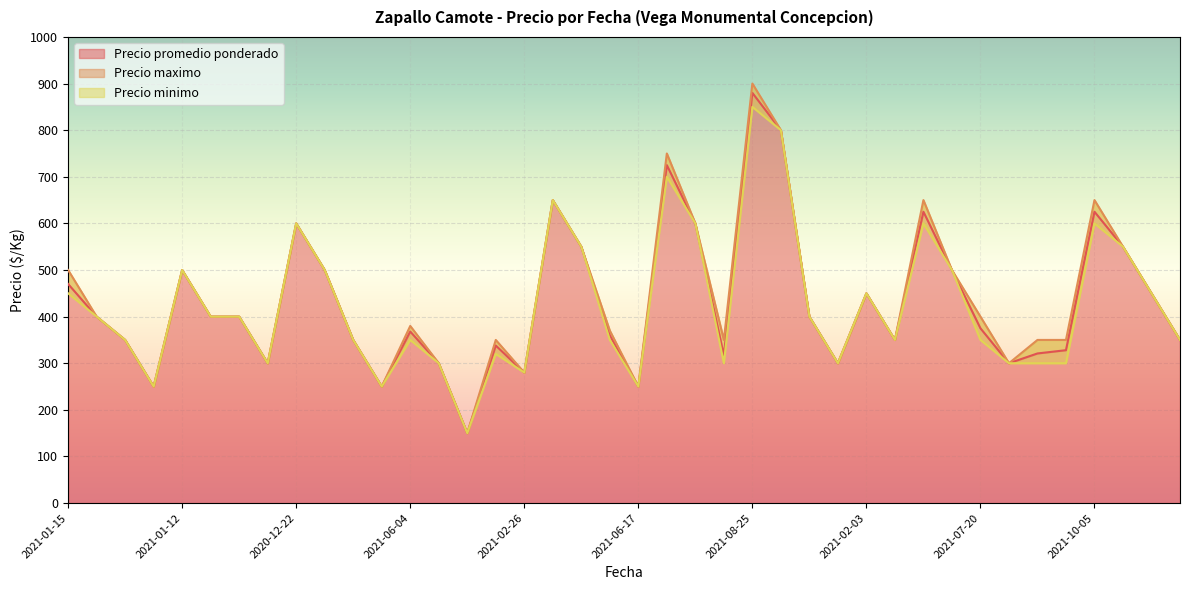

Is the value of Precio promedio ponderado at 2021-07-20 greater than the value of Precio minimo at 2022-01-27?

Yes